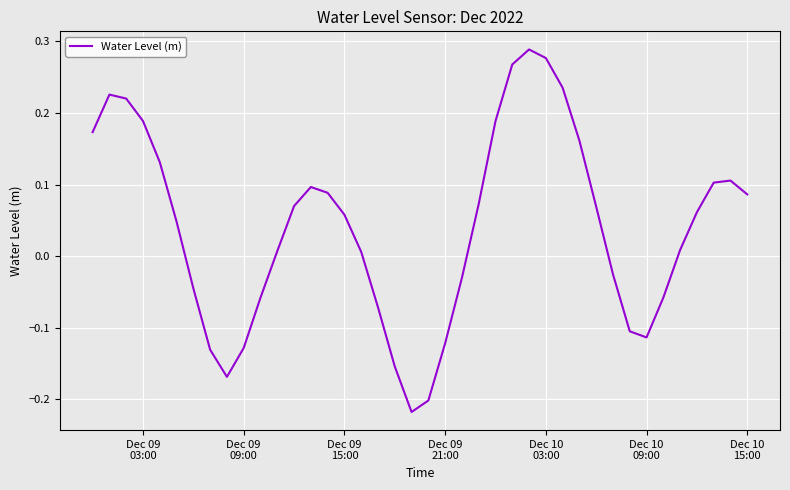

What is the difference between the maximum and minimum values?

0.5